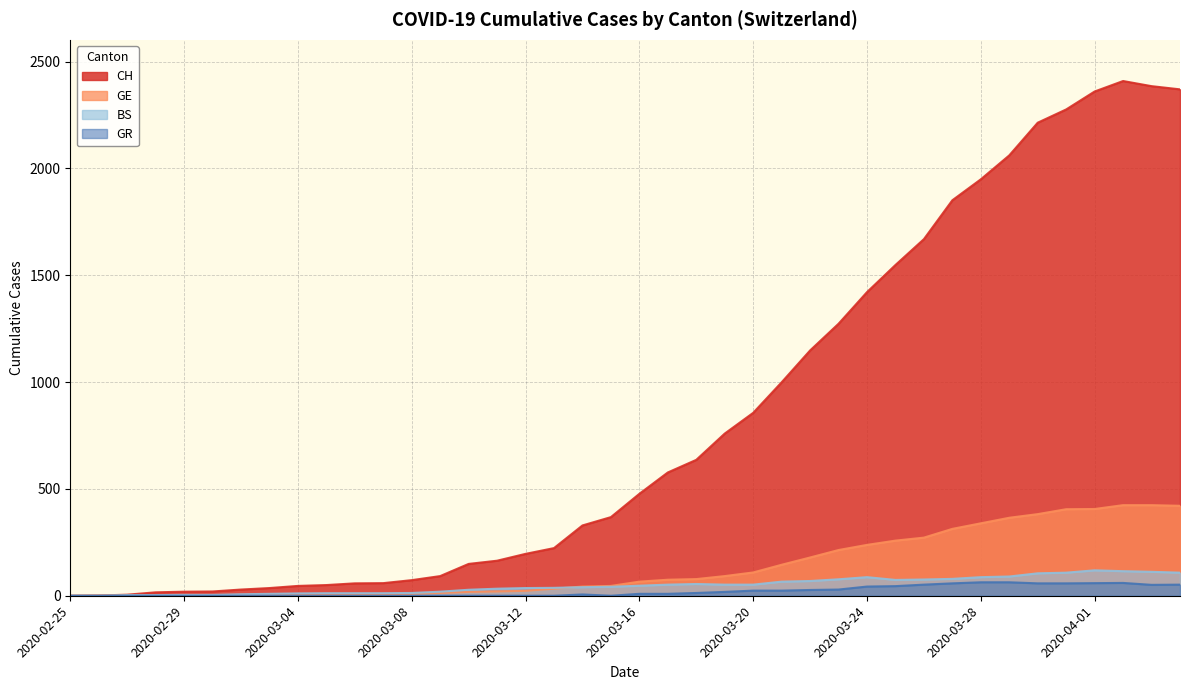

Reading right to left, transcribe all the data shown in this chart.

CH: 2370	2385	2409	2360	2276	2214	2061	1949	1851	1669	1548	1421	1273	1148	999	856	759	636	577	477	368	329	223	196	164	149	92	73	59	58	50	46	36	29	20	19	16	5	1	0
GE: 421	424	424	406	405	382	365	339	313	272	258	238	214	179	145	109	92	78	75	66	46	43	33	23	20	18	13	9	7	7	5	4	4	3	3	3	2	1	1	0
BS: 108	112	115	119	108	105	90	87	79	76	74	87	77	69	66	52	52	55	52	47	42	40	37	36	33	28	19	13	12	12	12	11	9	7	4	4	3	3	0	0
GR: 52	51	60	59	58	58	63	63	58	52	45	43	29	27	24	24	18	13	9	9	0	6	0	0	0	0	0	0	0	0	0	0	0	0	0	0	0	0	0	0